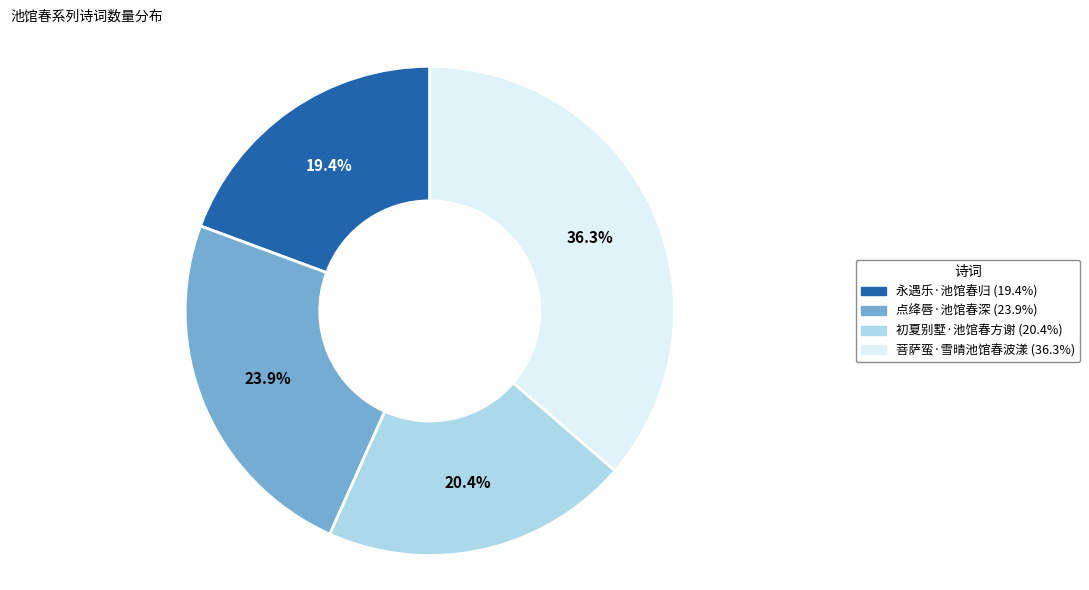

Is there any slice that represents more than half of the pie?

No